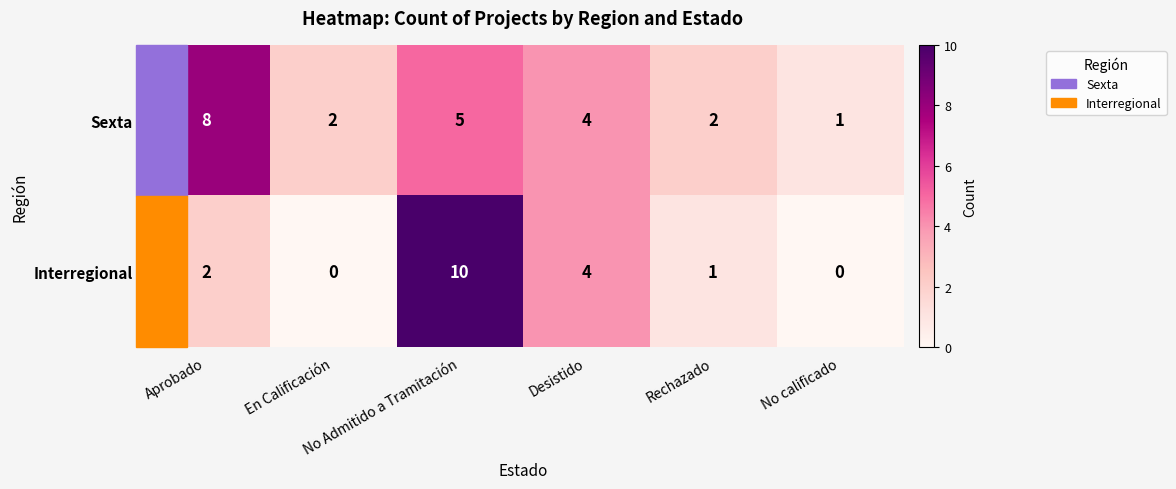

Which series has the largest range (max minus min)?

Interregional